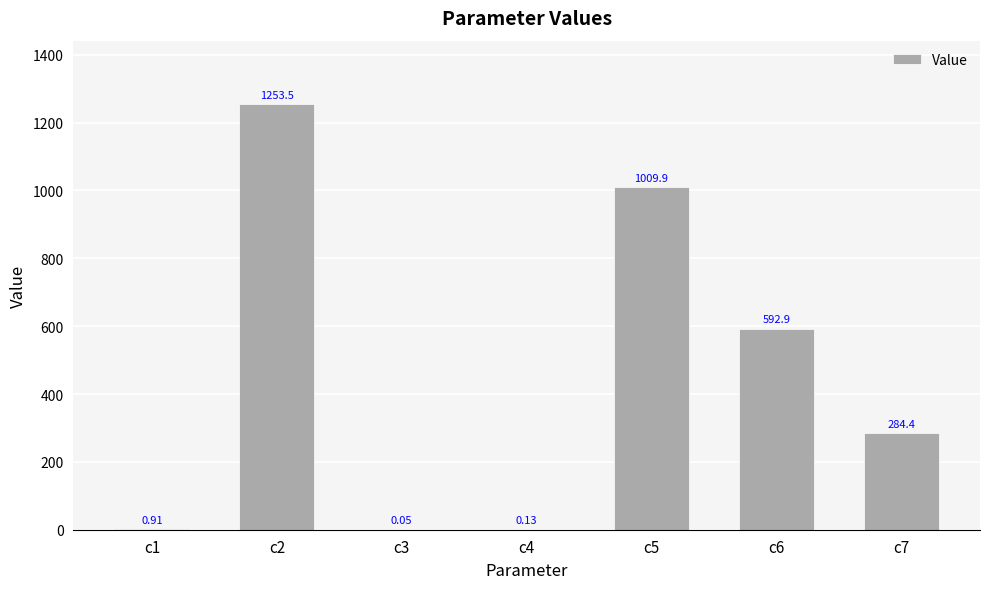

Which has a higher value, c4 or c3?

c4